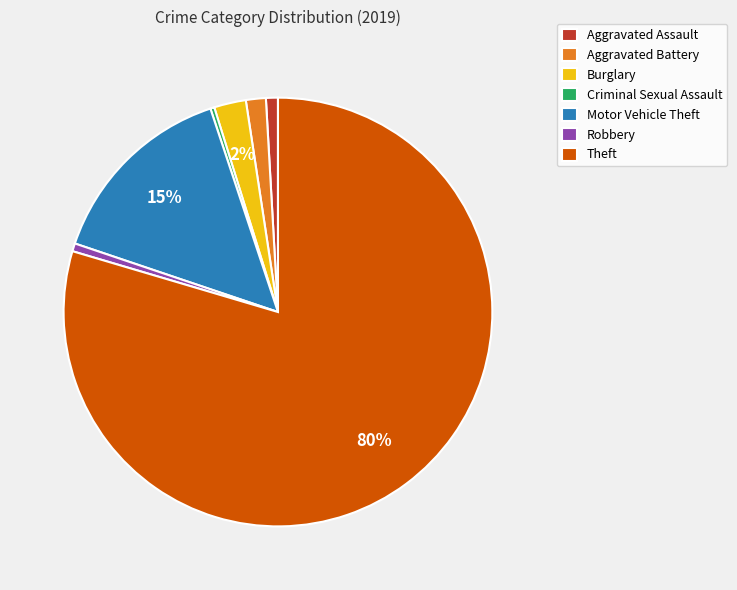

What percentage is the Burglary slice, to the nearest percent?

2%